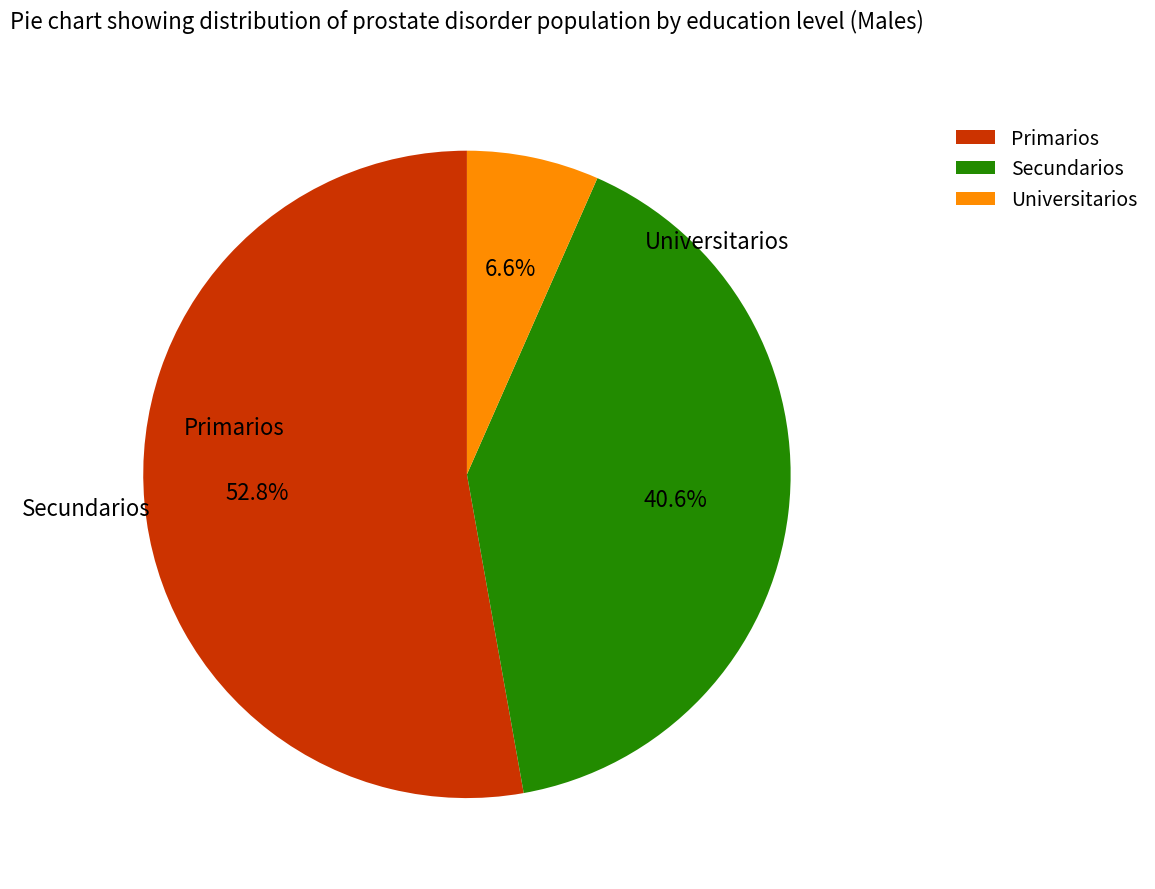

Is it true that Primarios is 44% of the pie?

False